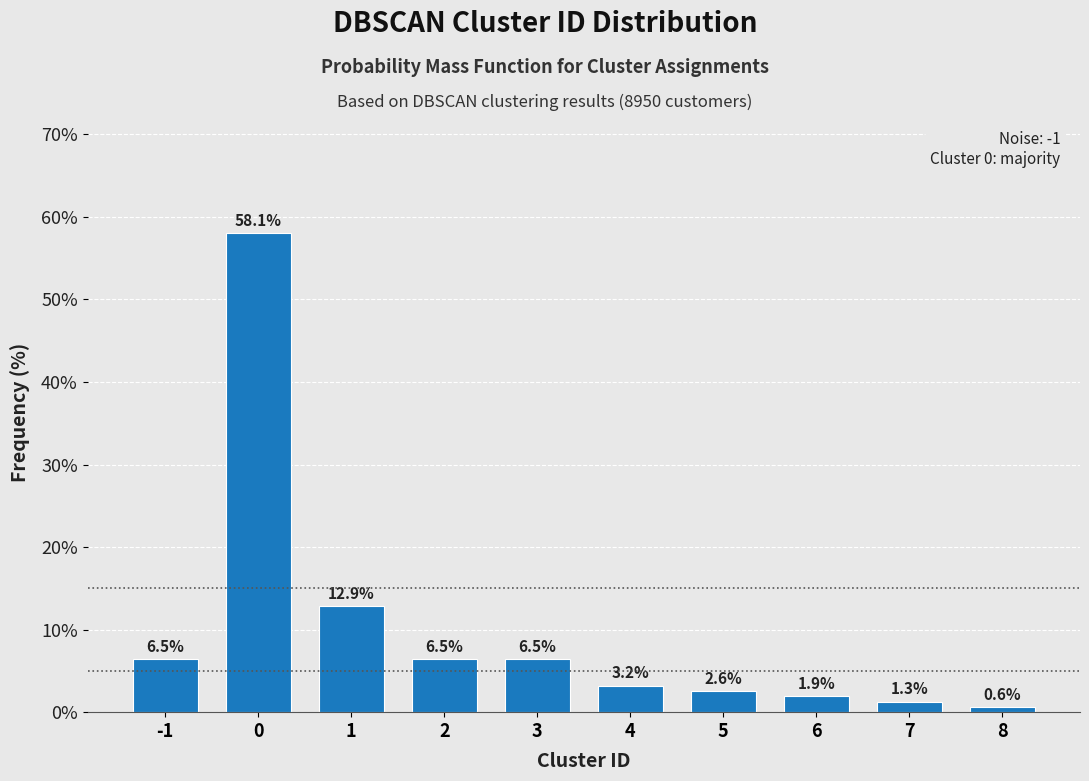

Reading left to right, extract all data points from this chart.

-1=6.5	0=58.1	1=12.9	2=6.5	3=6.5	4=3.2	5=2.6	6=1.9	7=1.3	8=0.6